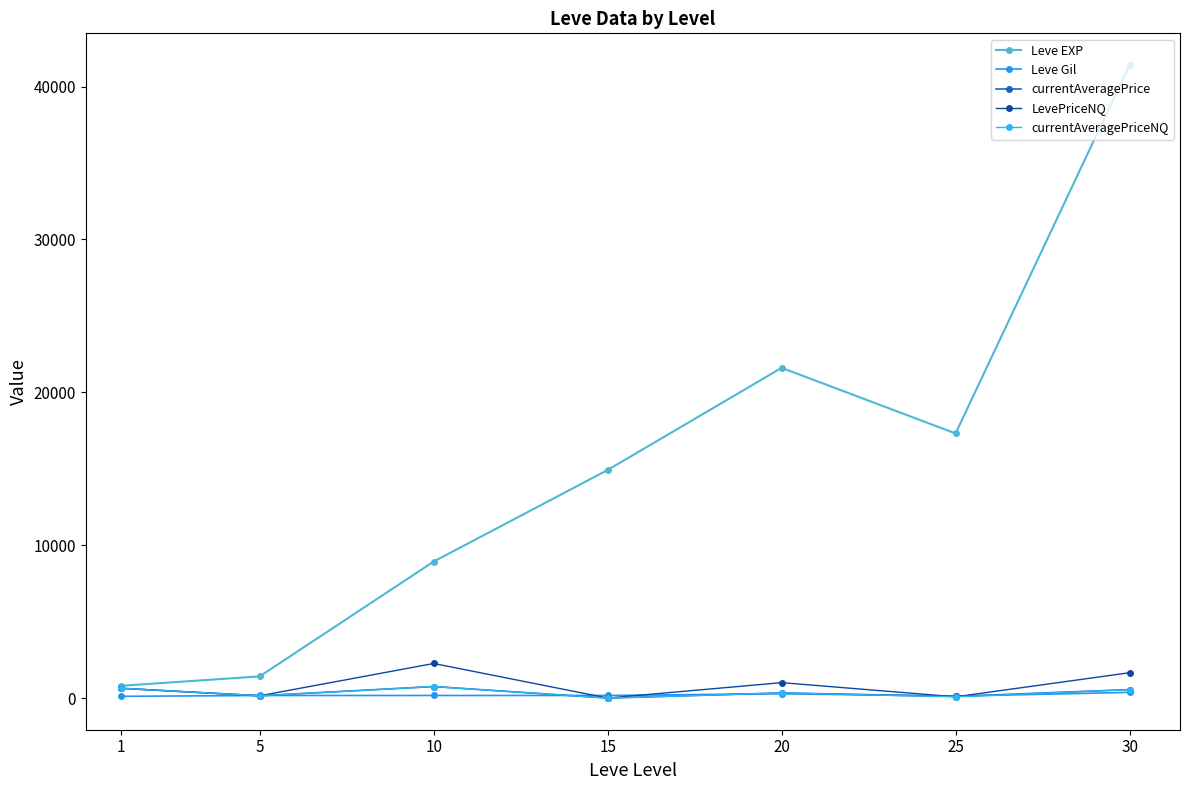

Between 25 and 30, which series saw the biggest shift?

Leve EXP